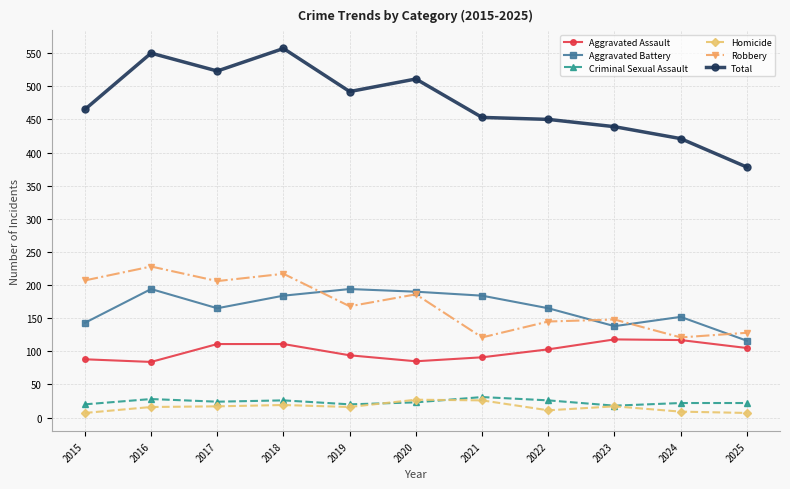

What is the total value across all series at 2022?

900